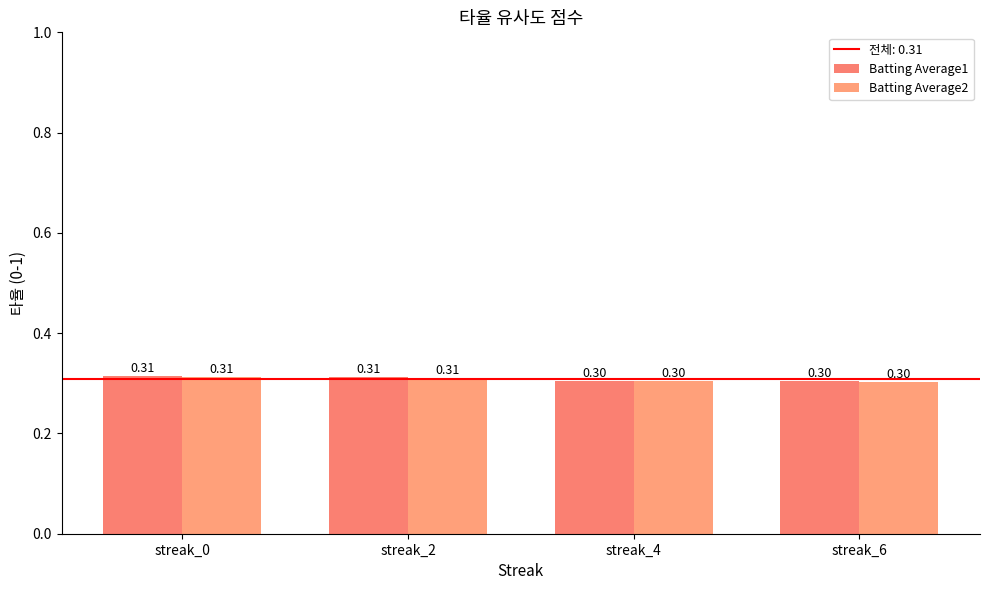

List the series in order of their peak value, lowest first.

Batting Average2, Batting Average1